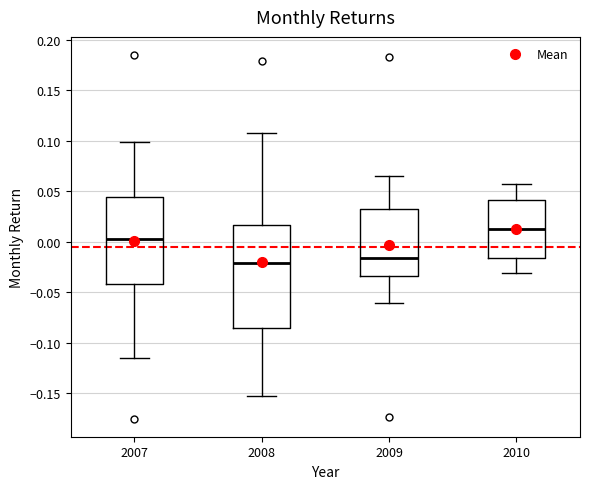

Where does the lower whisker of the box at x = 2009 end on the y-axis? The values are not printed on the chart, so give them approximately, as read against the axis.

-0.060